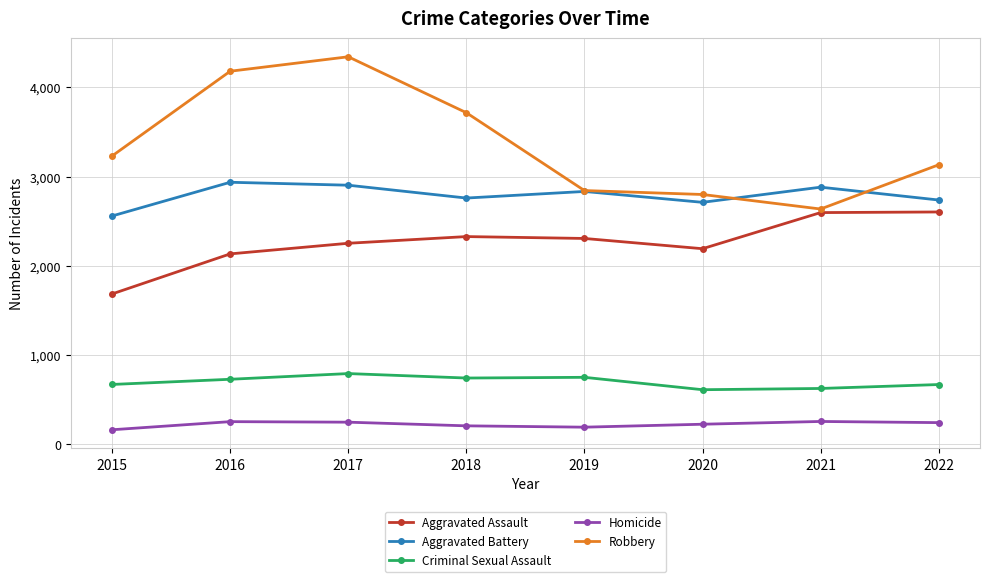

At how many categories does at least one series exceed 3193?

4